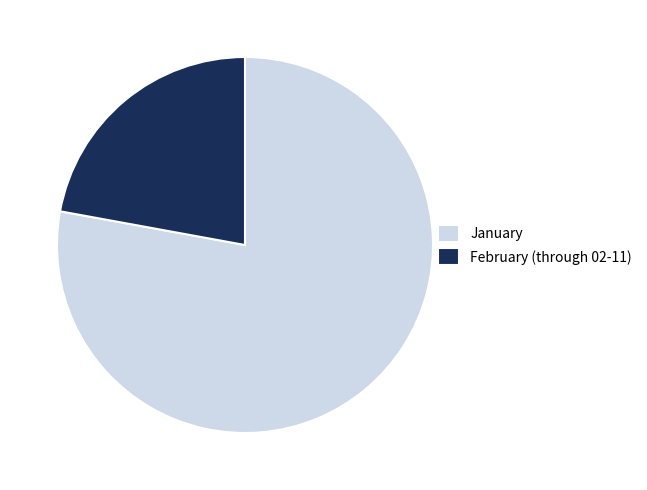

How many slices are in this pie chart?

2